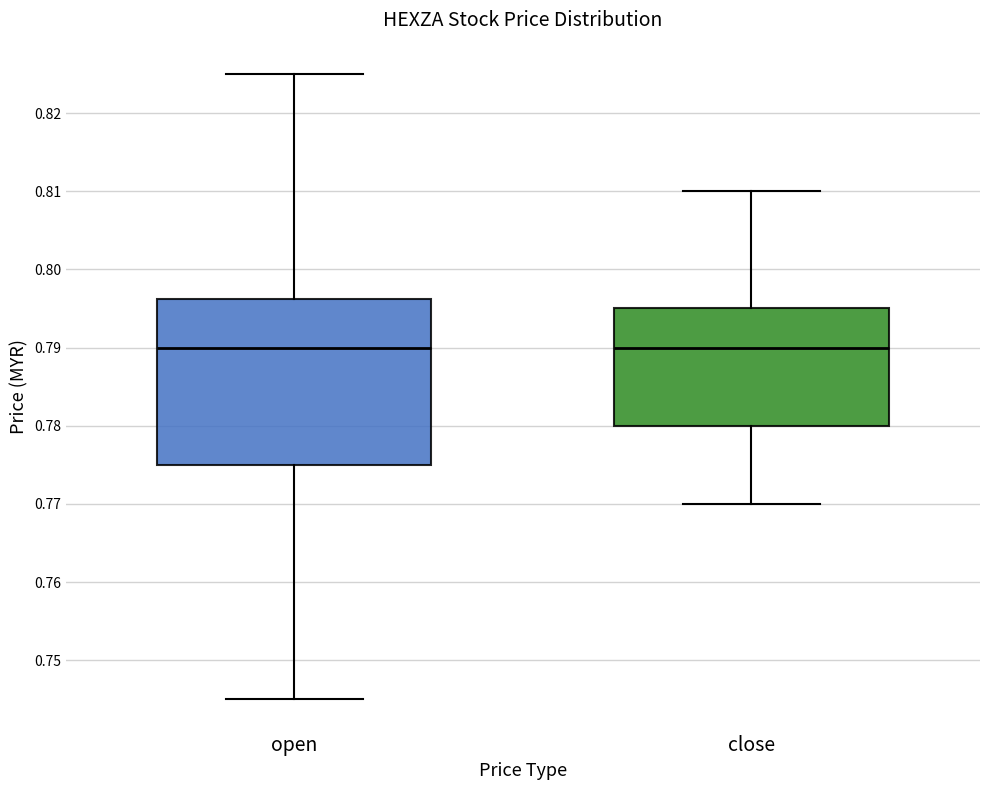

Reading left to right, transcribe this box plot: for each box, give where its median line is, the range the box spans, and where its two whiskers end, as read against the y-axis. The values are not printed on the chart, so give them approximately, as read against the axis.

open: median 0.790, box 0.775 to 0.796, whiskers 0.745 to 0.825
close: median 0.790, box 0.780 to 0.795, whiskers 0.770 to 0.810